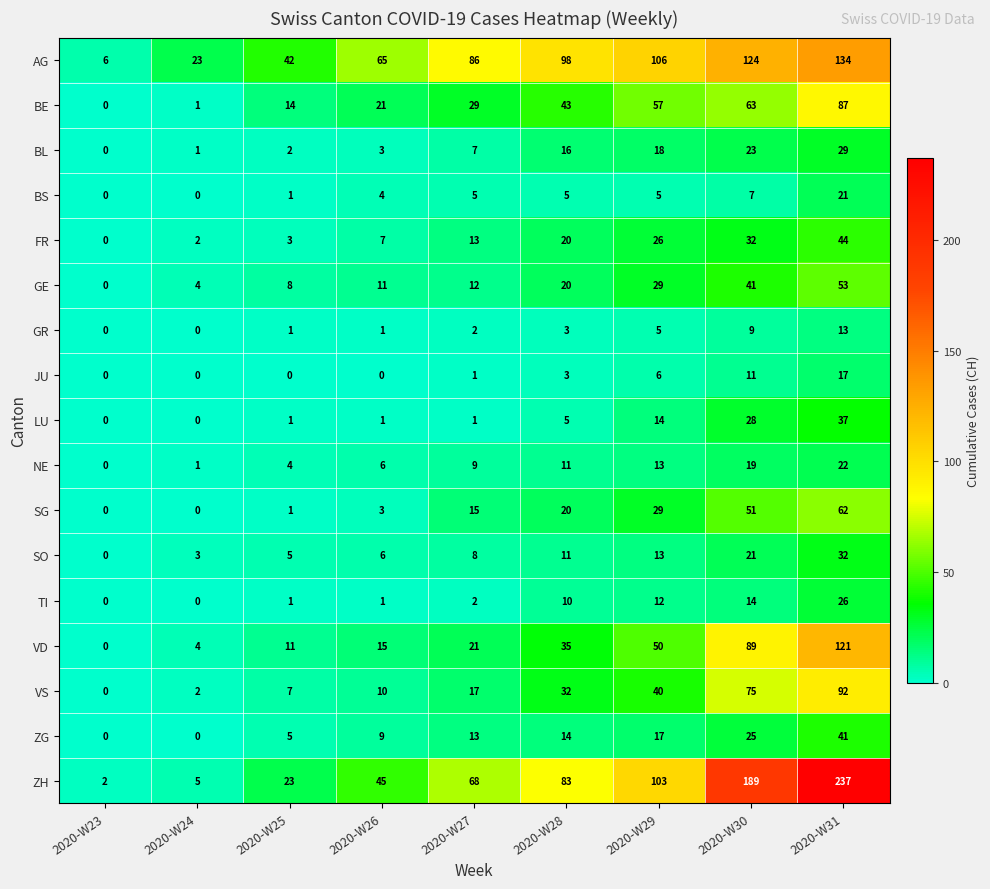

What value does the VD series have at 2020-W26, to the nearest 5?

15